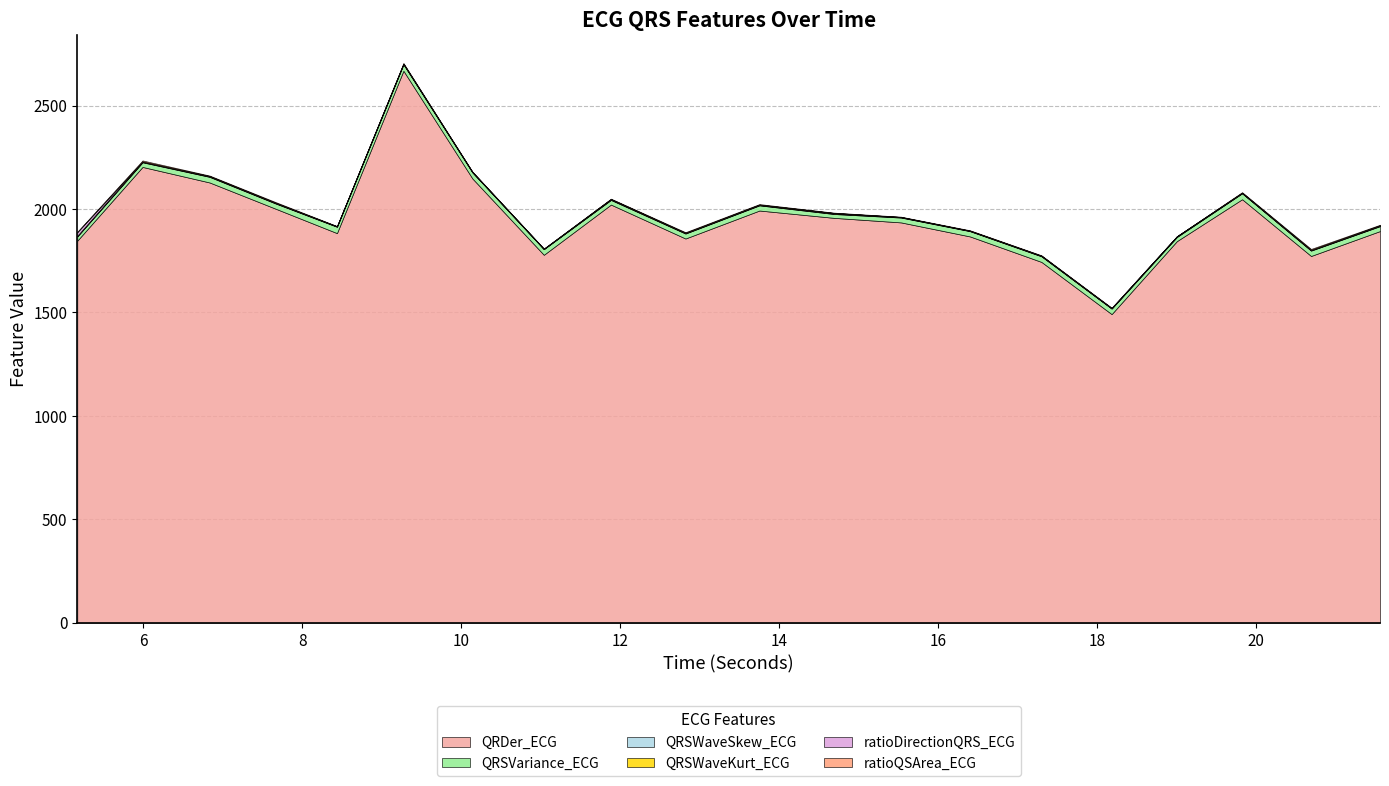

What are all the series names shown in the legend?

QRDer_ECG, QRSVariance_ECG, QRSWaveSkew_ECG, QRSWaveKurt_ECG, ratioDirectionQRS_ECG, ratioQSArea_ECG